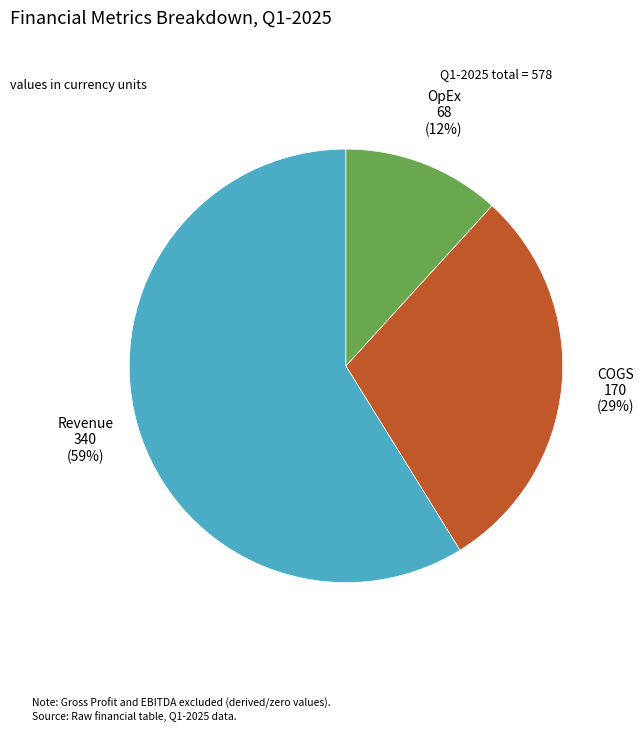

To the nearest percent, what is the difference between the largest and smallest slice percentages?

47%